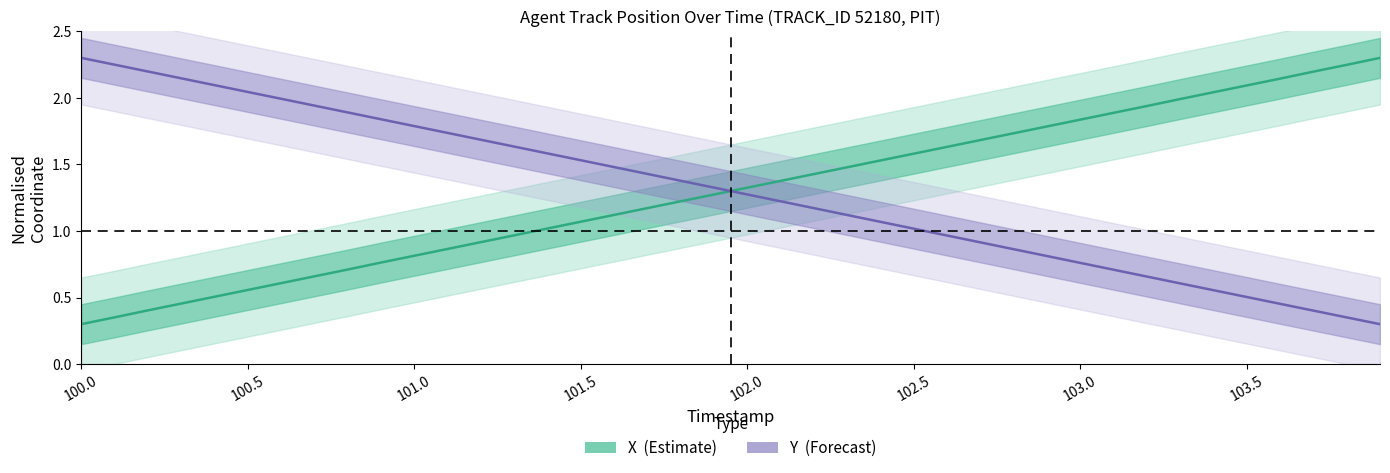

What is the maximum value for Y (Forecast)?

2.3